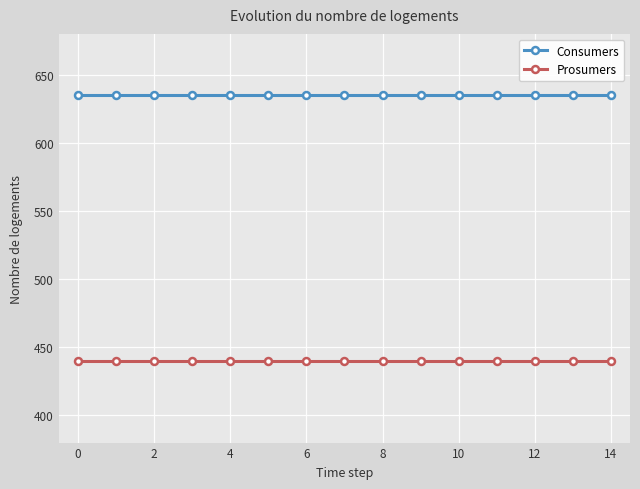

What is the sum of all Prosumers values?

6600